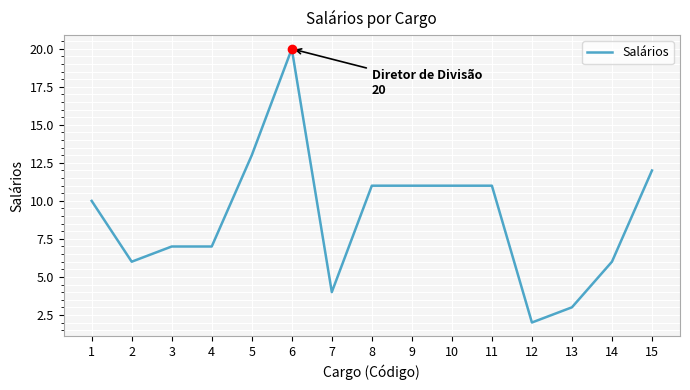

At which category does the chart reach its peak across all series?

6